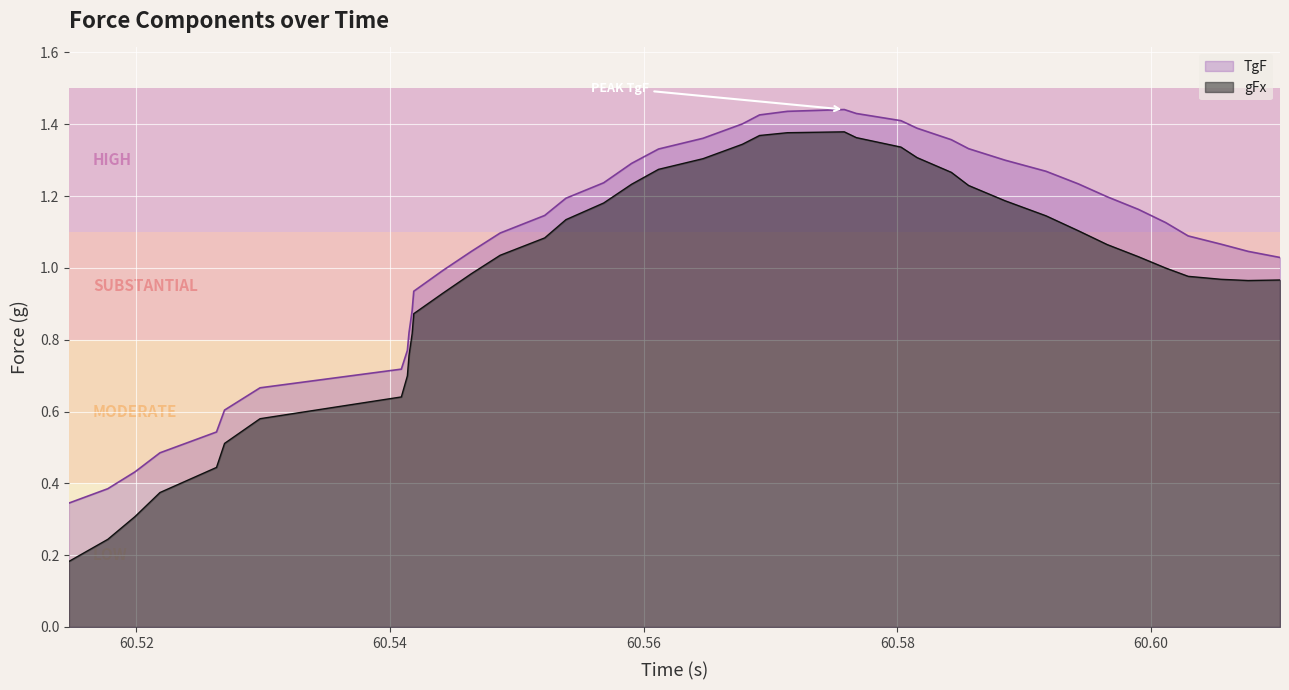

Is it true that TgF equals 0.6 at 60.517749039?

False